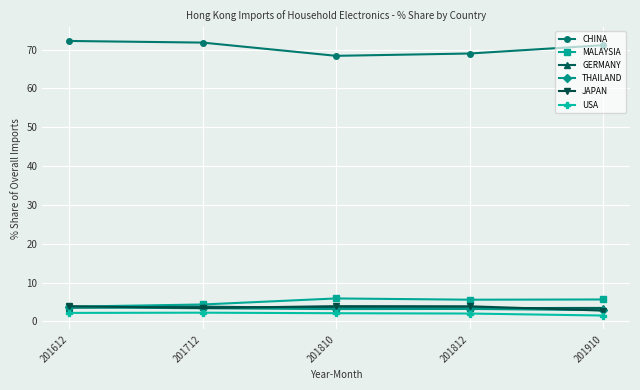

True or false: THAILAND and USA cross at least once.

False